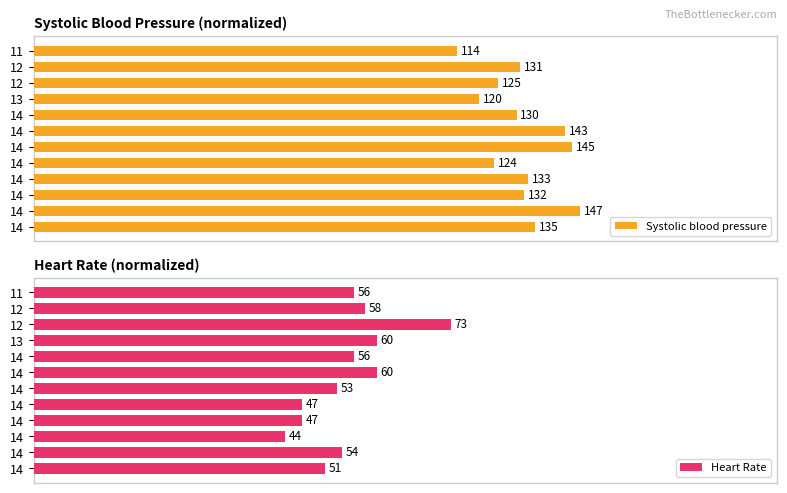

At 14, list the series in order from smallest to largest.

Heart Rate, Systolic blood pressure